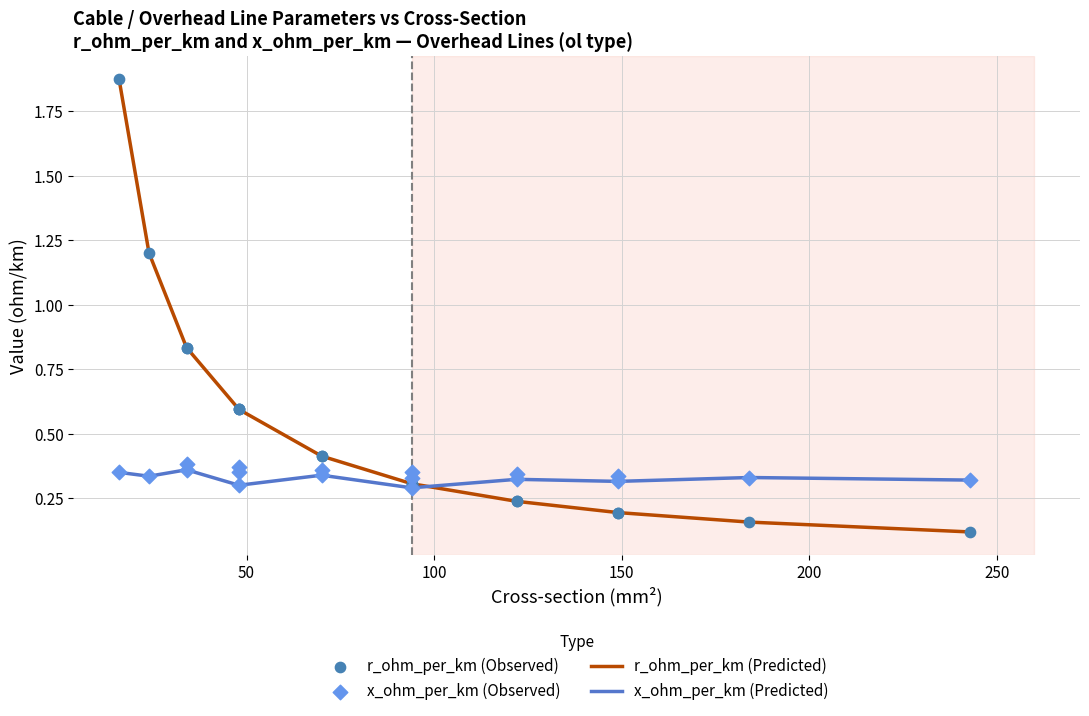

Which series reaches the minimum Y coordinate?

r_ohm_per_km